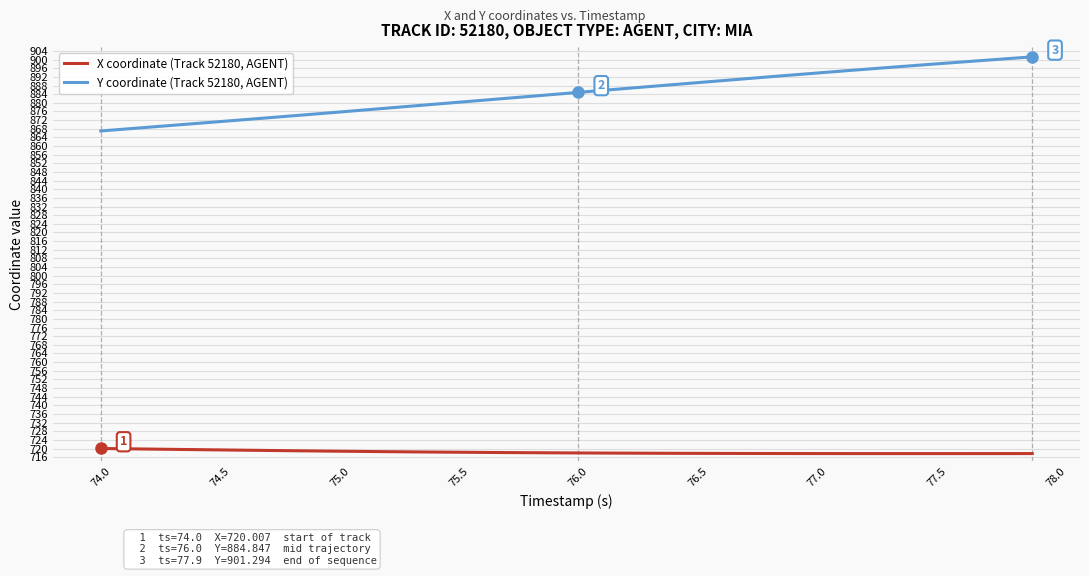

True or false: Y coordinate (Track 52180, AGENT) and X coordinate (Track 52180, AGENT) intersect in this chart.

False